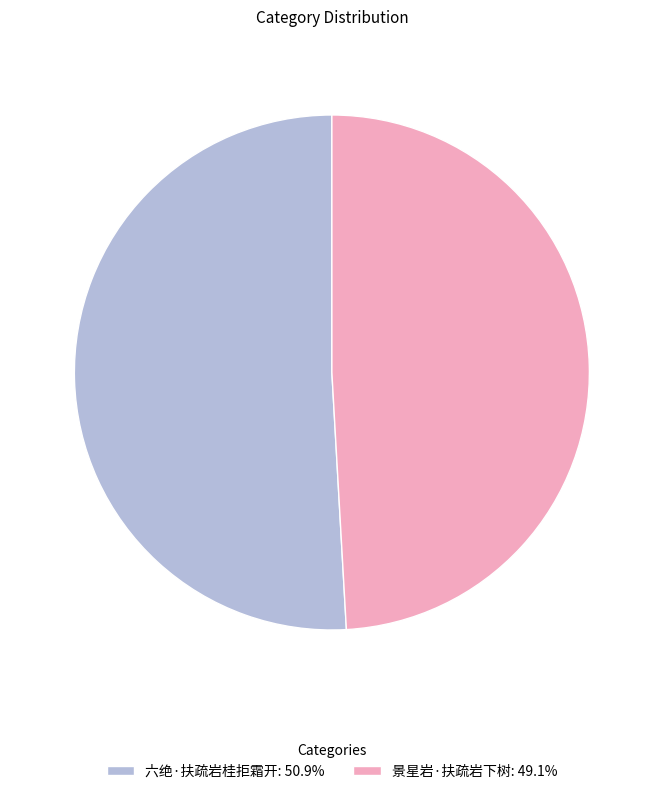

Between 六绝·扶疏岩桂拒霜开 and 景星岩·扶疏岩下树, which is larger?

六绝·扶疏岩桂拒霜开